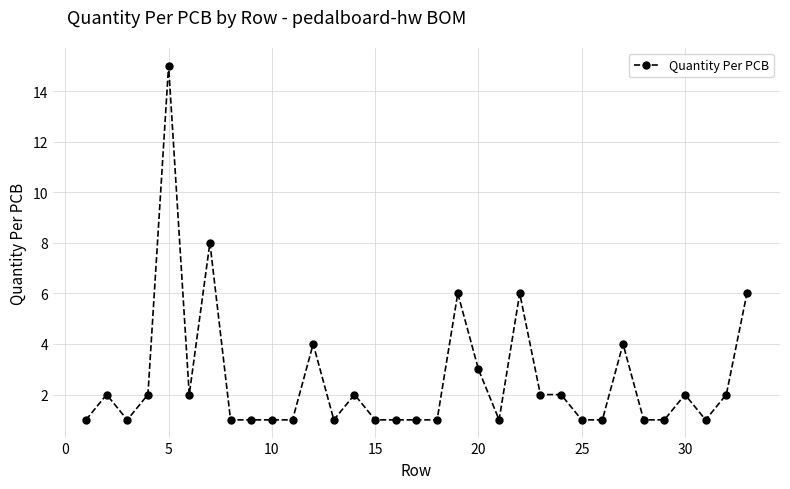

What is the sum of all values?

85